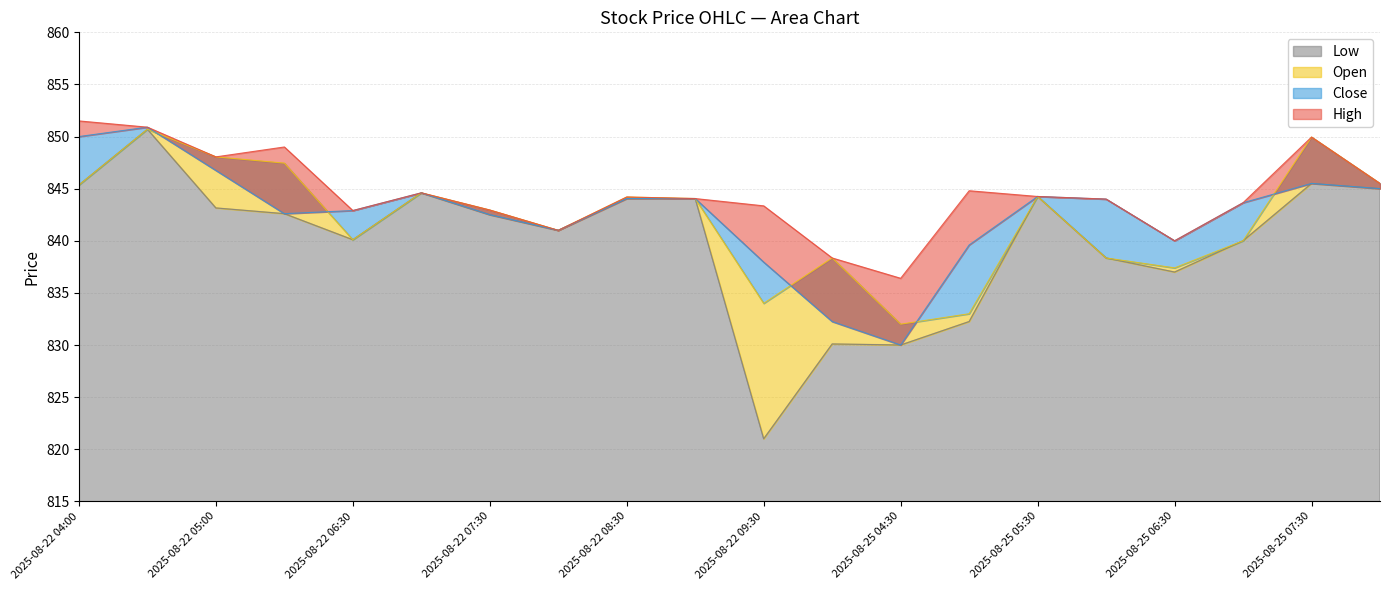

What is the value of the Open point at the 6th from the left?

844.6